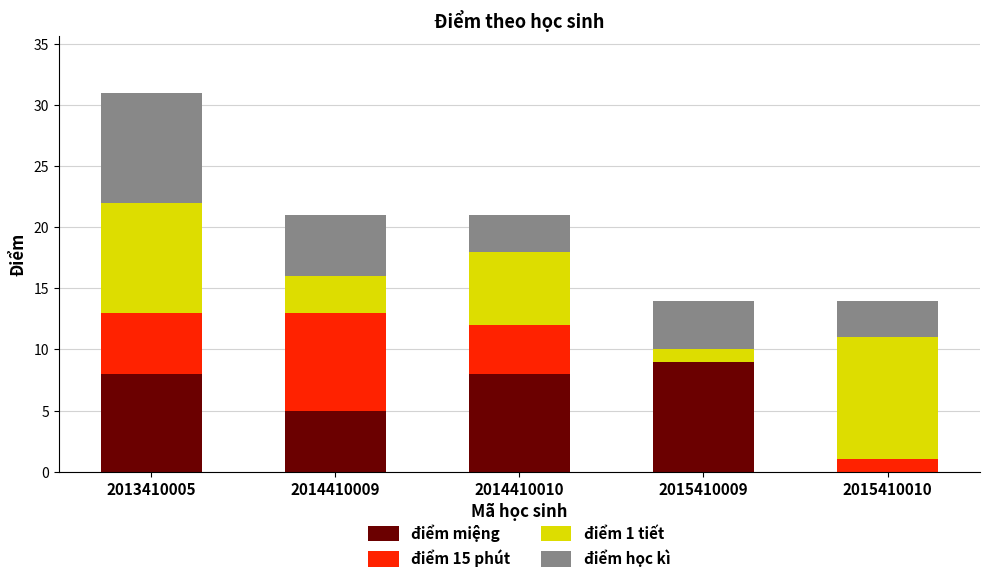

Count the number of data series in this chart.

4